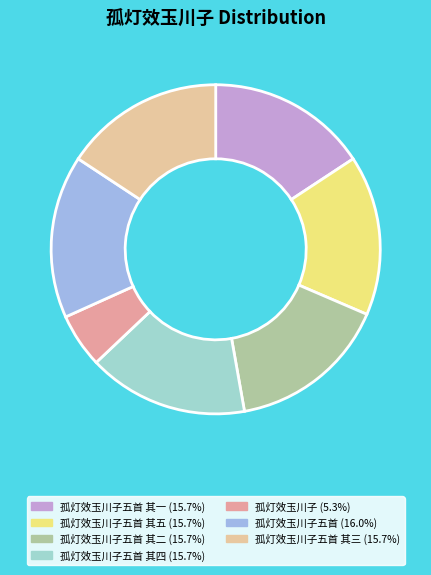

Count the number of slices in the pie.

7